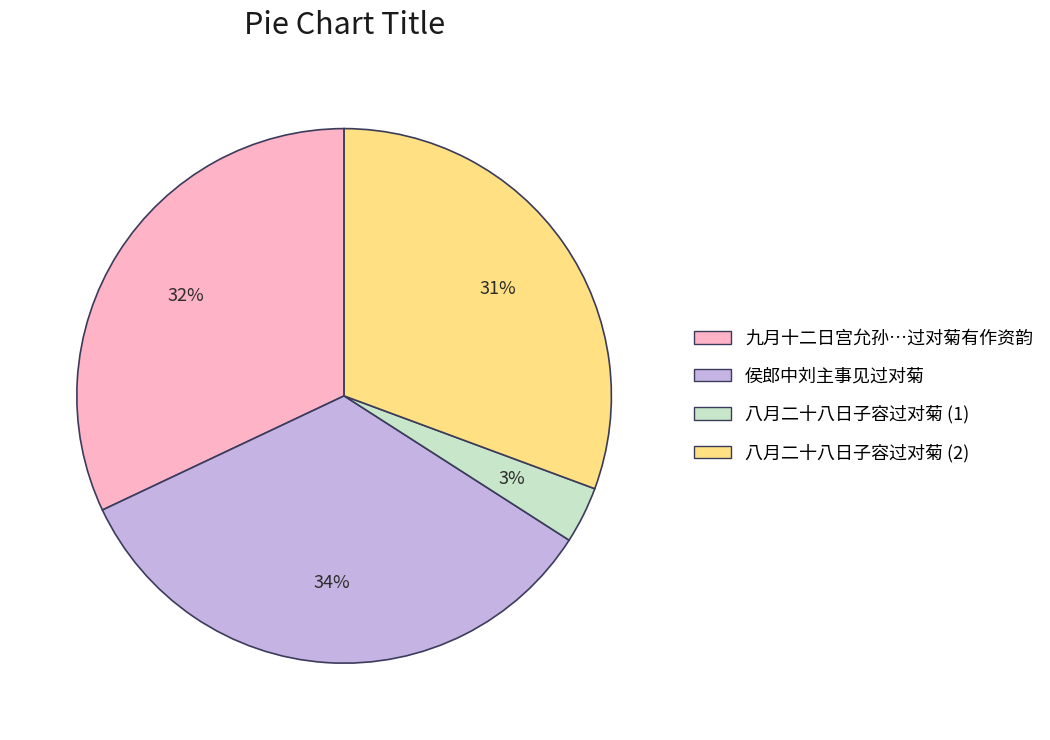

Does any single category account for the majority?

No